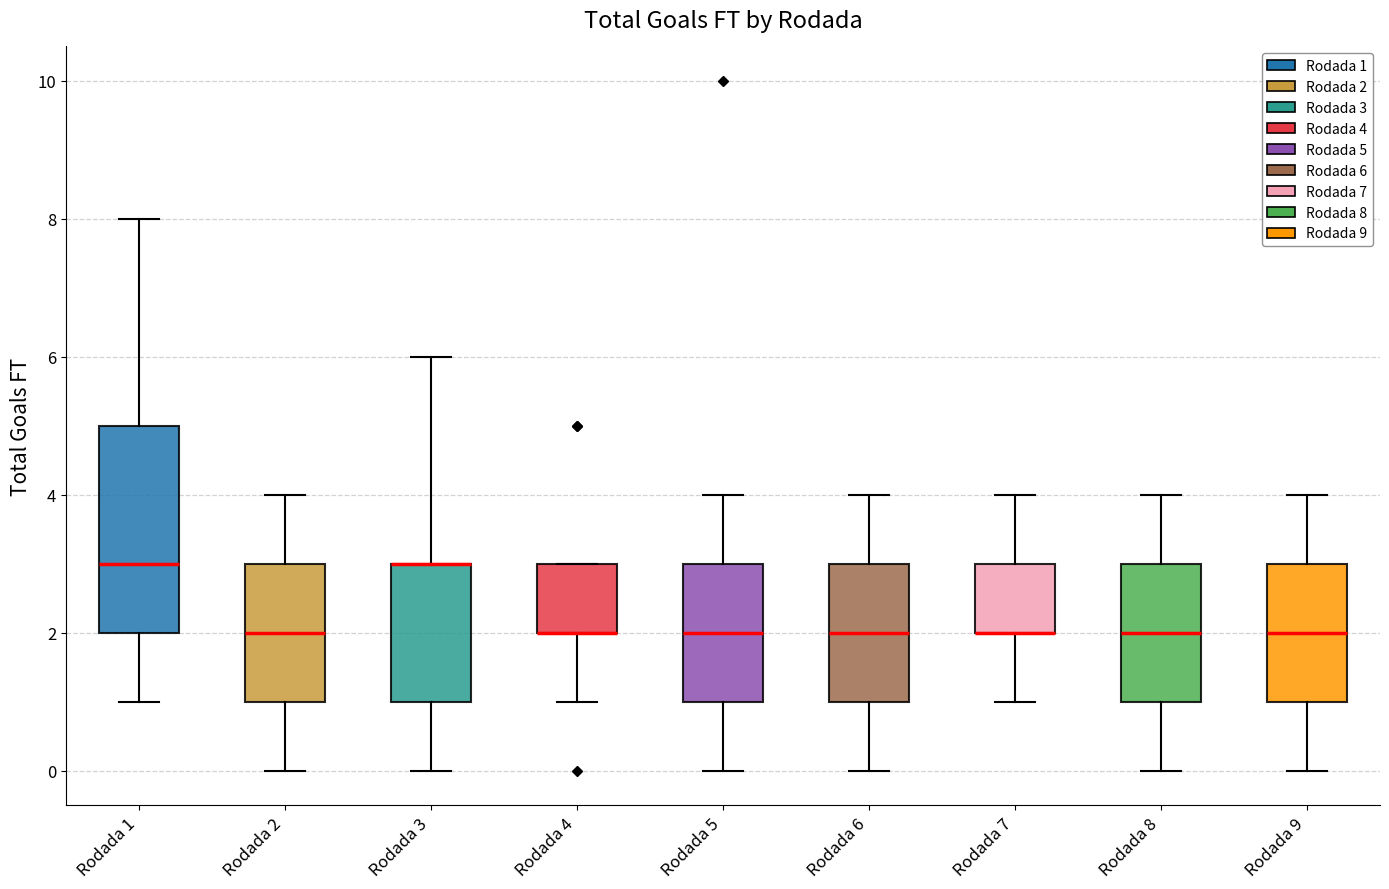

Reading left to right, transcribe this box plot: for each box, give where its median line is, the range the box spans, and where its two whiskers end, as read against the y-axis. The values are not printed on the chart, so give them approximately, as read against the axis.

Rodada 1: median 3, box 2 to 5, whiskers 1 to 8
Rodada 2: median 2, box 1 to 3, whiskers 0 to 4
Rodada 3: median 3 (drawn on the box's upper edge), box 1 to 3, whiskers 0 to 6
Rodada 4: median 2 (drawn on the box's lower edge), box 2 to 3, whiskers 1 to 3
Rodada 5: median 2, box 1 to 3, whiskers 0 to 4
Rodada 6: median 2, box 1 to 3, whiskers 0 to 4
Rodada 7: median 2 (drawn on the box's lower edge), box 2 to 3, whiskers 1 to 4
Rodada 8: median 2, box 1 to 3, whiskers 0 to 4
Rodada 9: median 2, box 1 to 3, whiskers 0 to 4